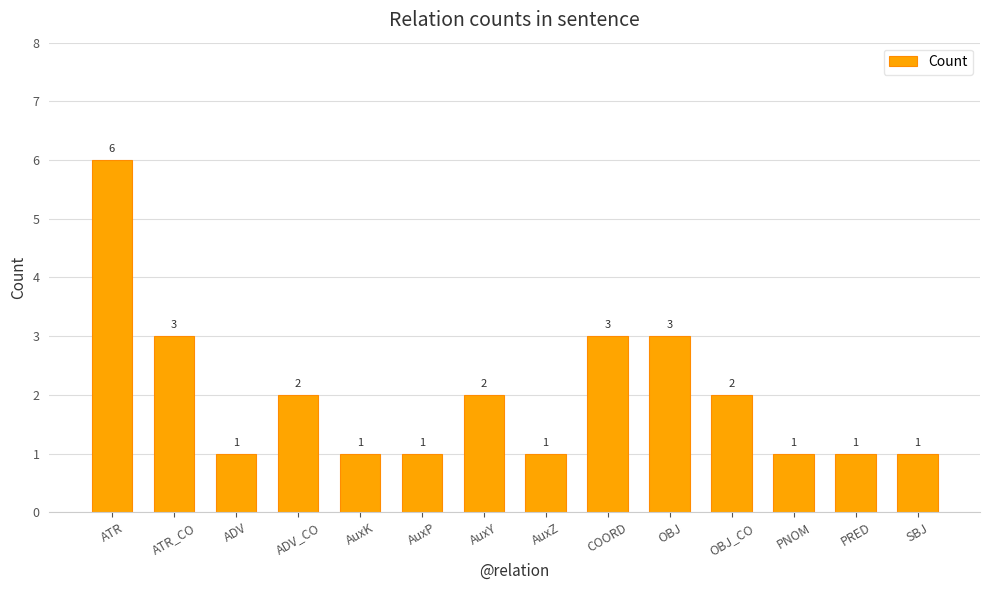

What is the label of the 6th bar from the right?

COORD